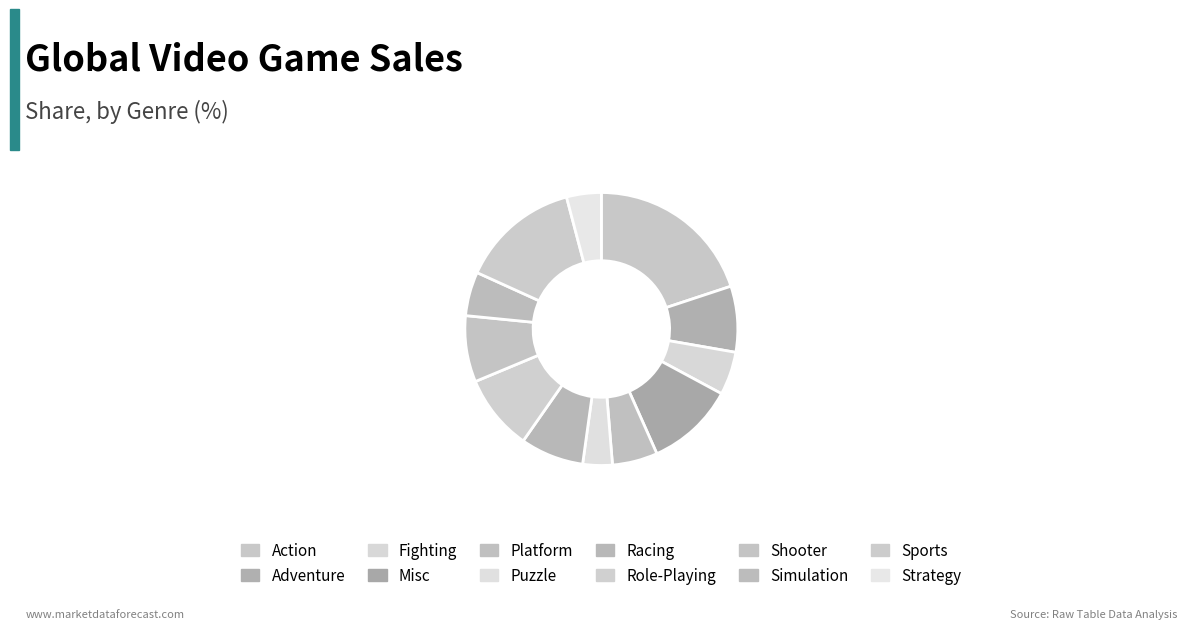

Count the number of slices in the pie.

12